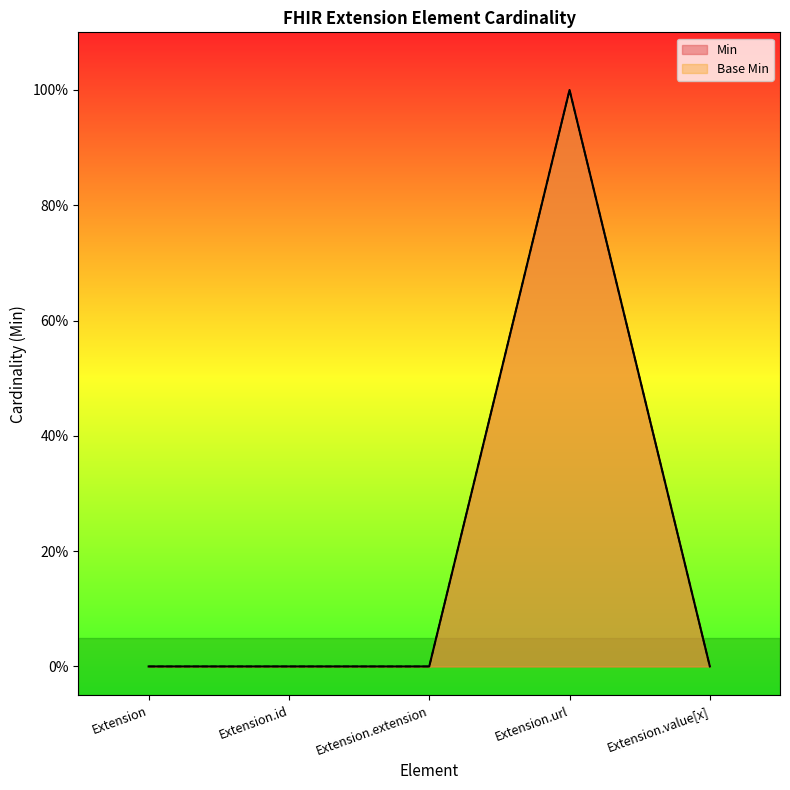

How many lines are shown in the chart?

2